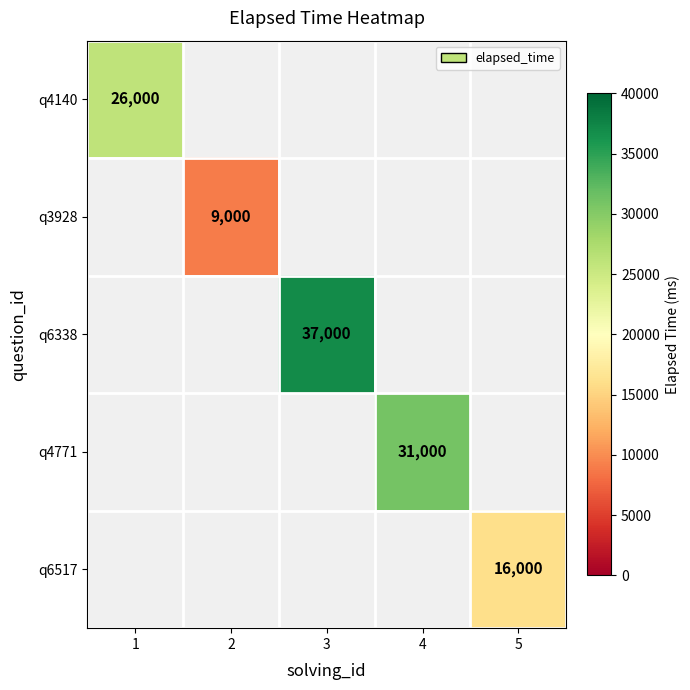

The value of q6517 at 5 is 16000. True or false?

True